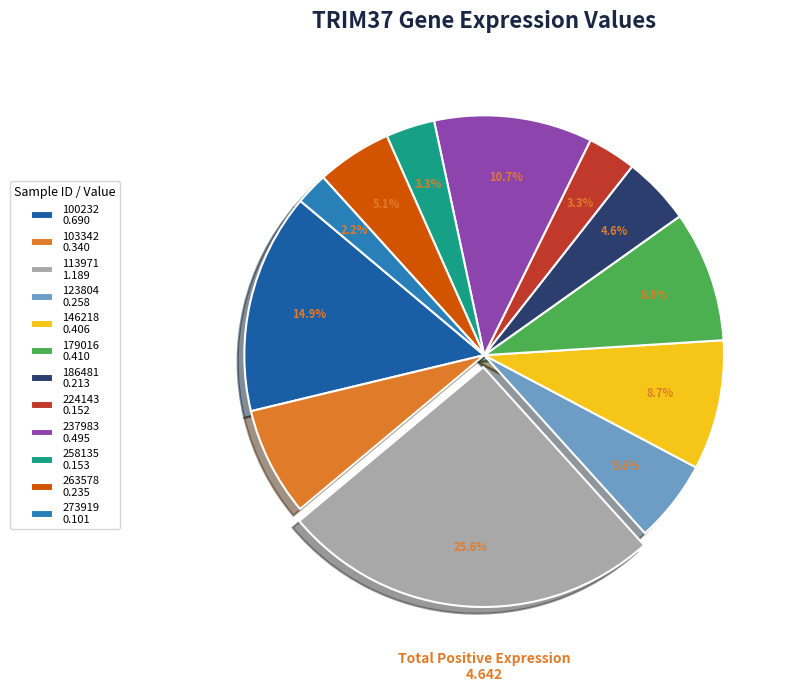

To the nearest percent, what is the combined percentage of 100232 and 113971?

40%